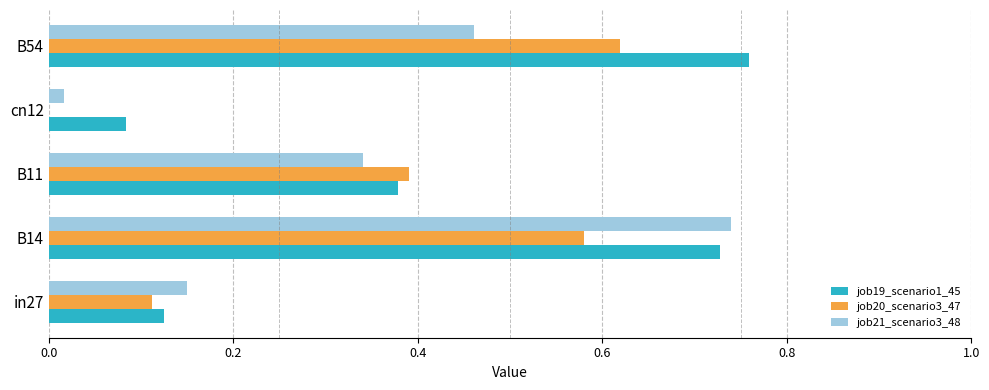

Which category has the highest value across all series?

B54